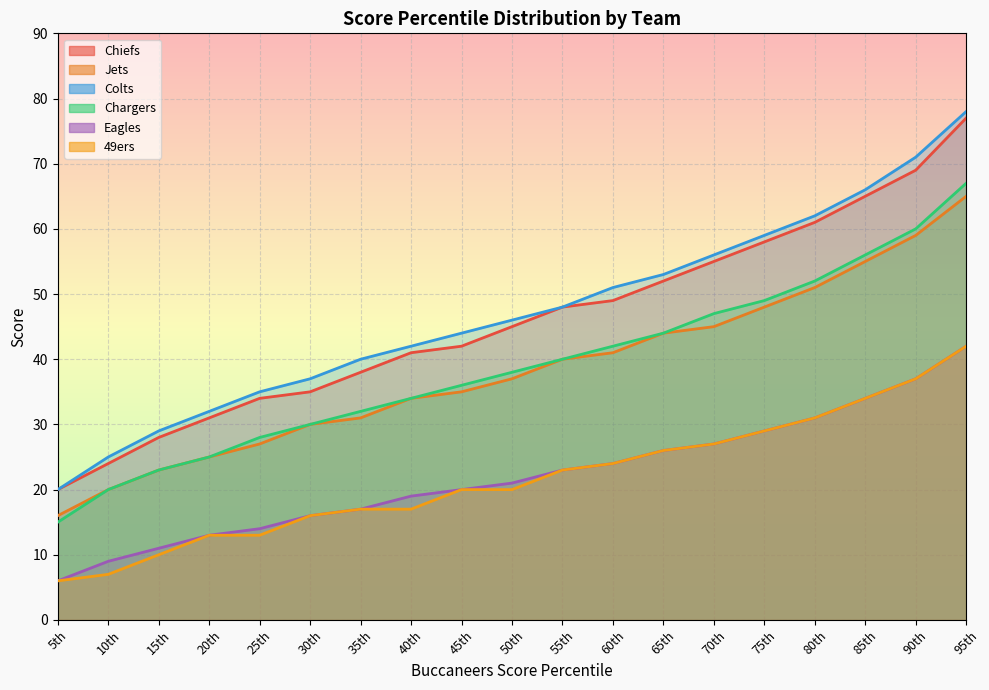

What is the label of the 5th point from the right?

75th